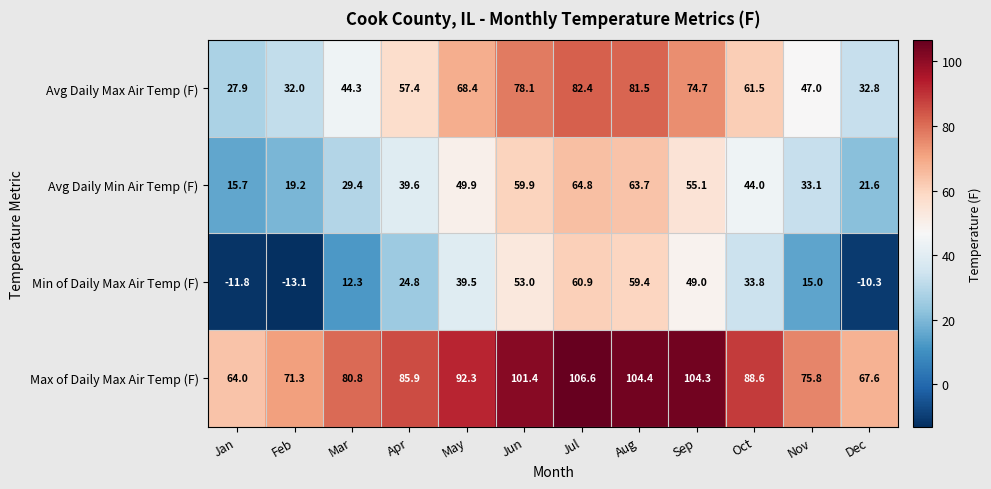

At which label does Min of Daily Max Air Temp (F) reach its peak?

Jul